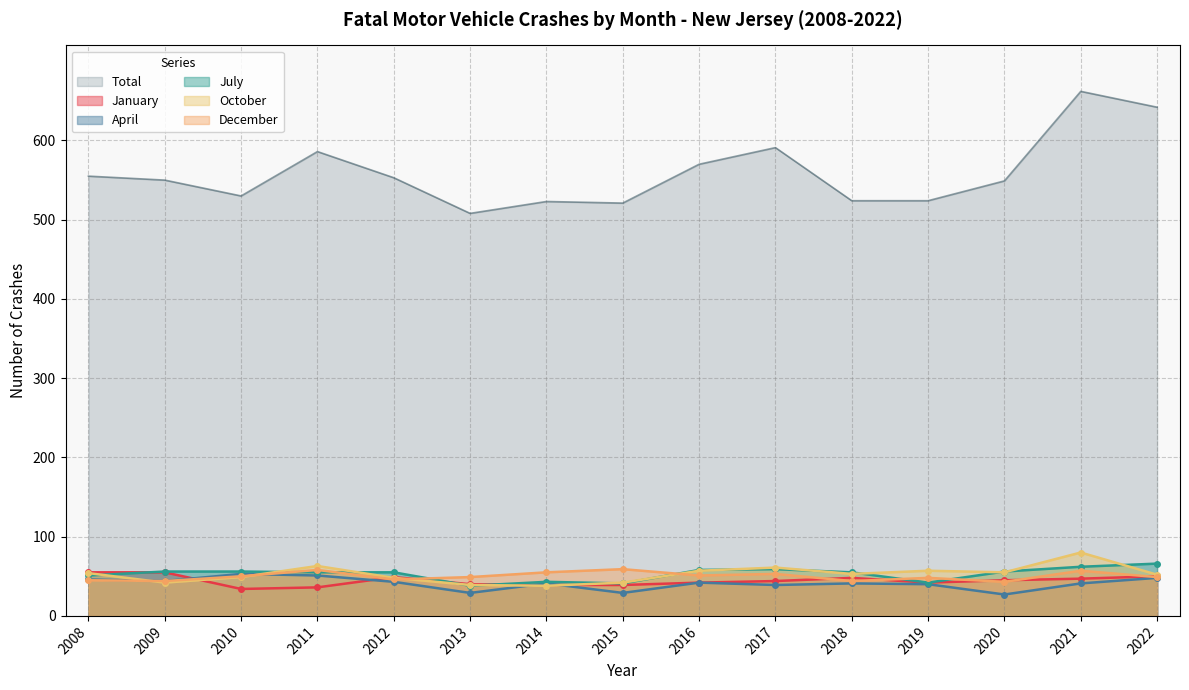

Where does the July series first go above 55?

2009